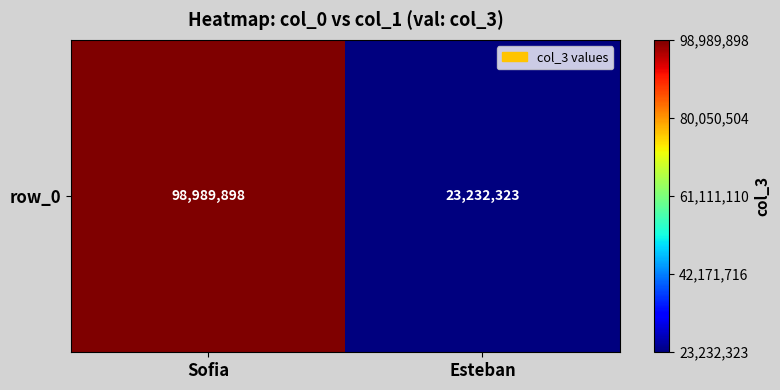

The chart shows a value of 7963108 at Esteban. True or false?

False